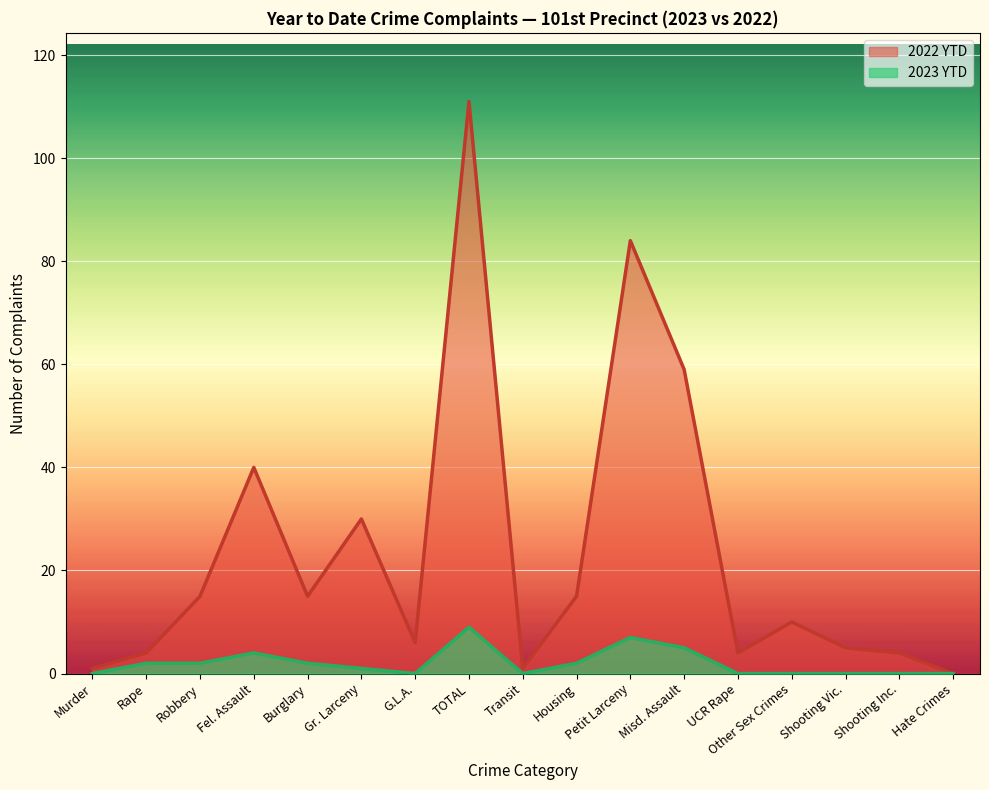

How many data points in 2022 YTD are above 10?

8